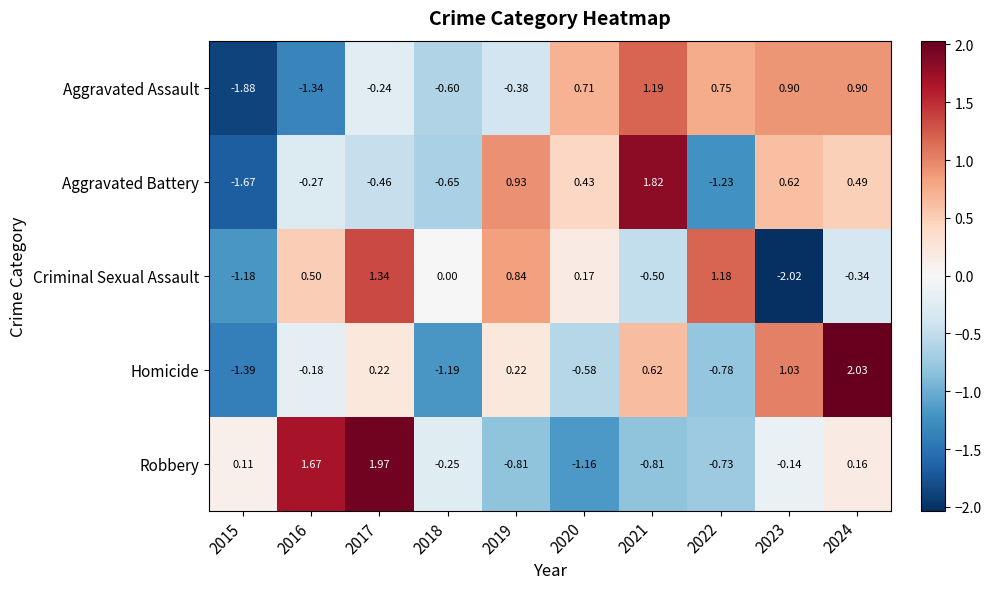

Is the value of Homicide at 2016 greater than the value of Aggravated Assault at 2022?

No